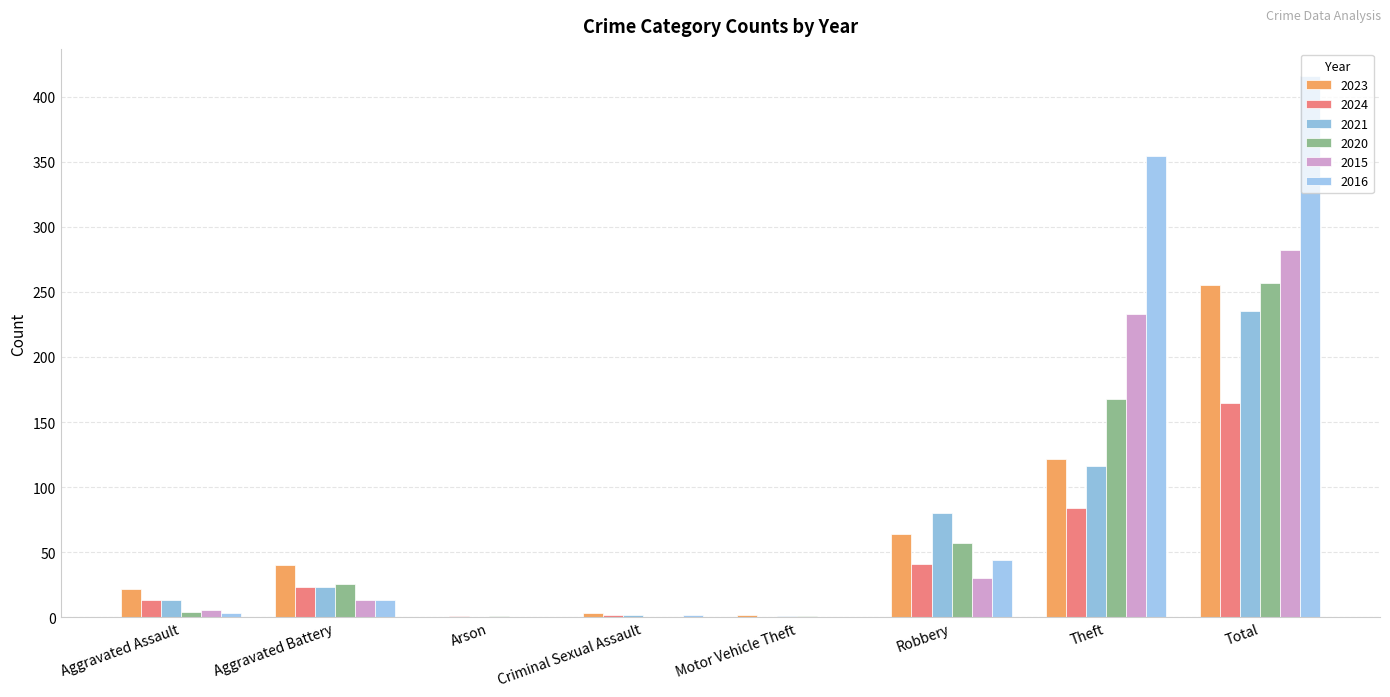

Is it true that 2016 equals 5 at Aggravated Assault?

False